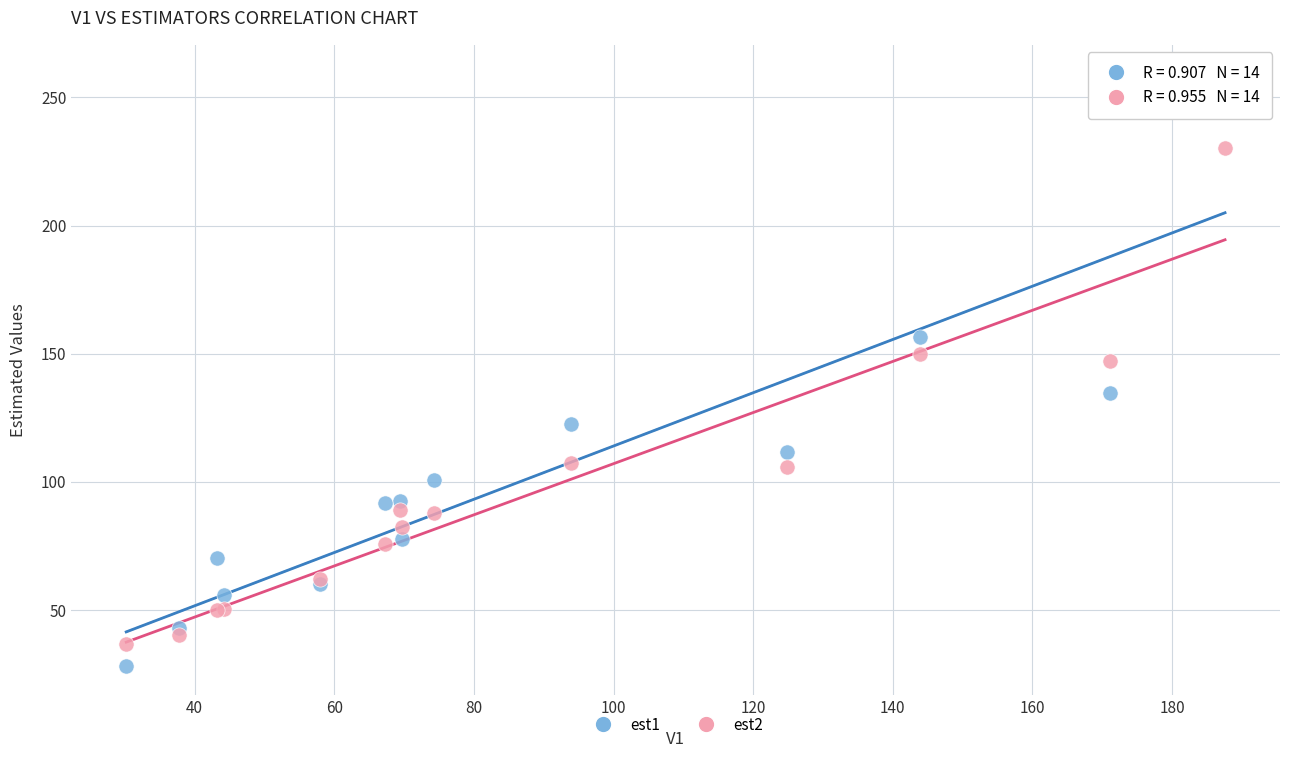

Which series reaches the maximum Y coordinate?

est1